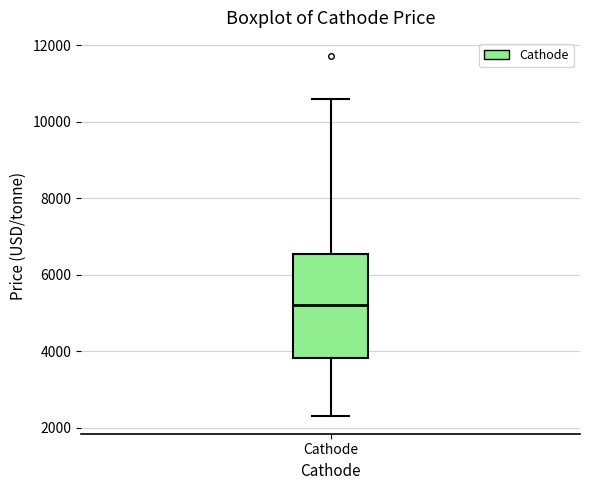

Transcribe this box plot: give where the median line is, the range the box spans, and where the two whiskers end, as read against the y-axis. The values are not printed on the chart, so give them approximately, as read against the axis.

median 5200, box 3800 to 6600, whiskers 2400 to 10600